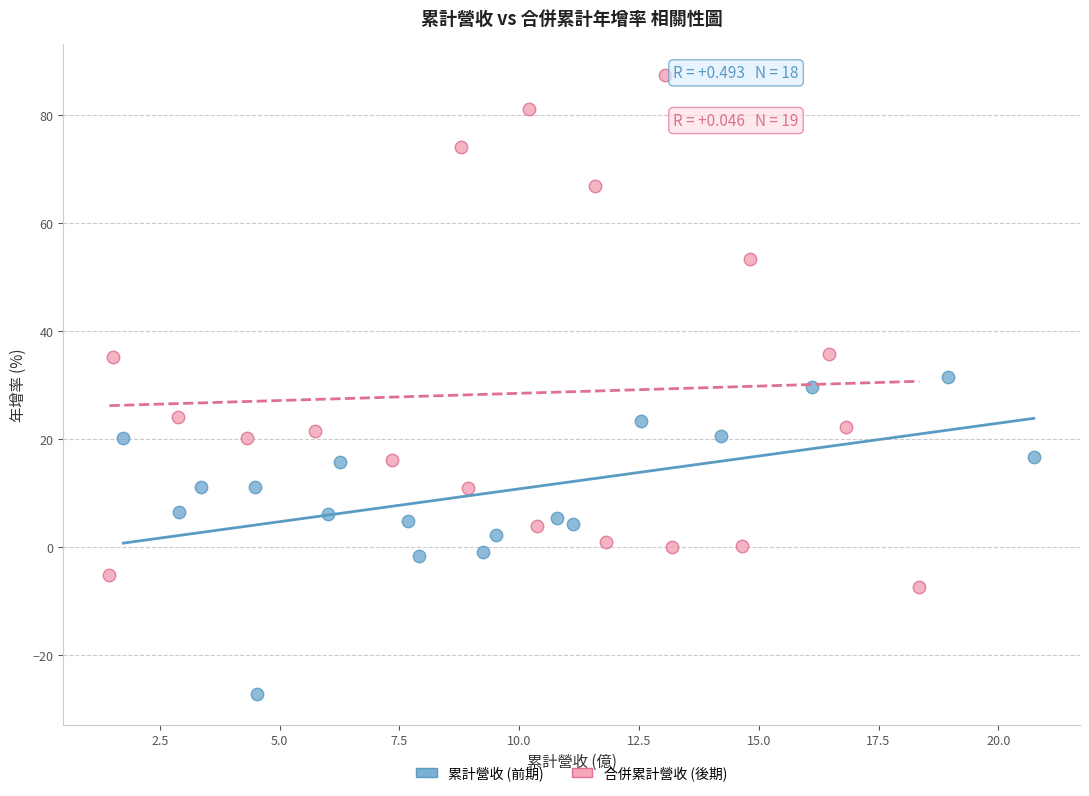

Which series reaches the minimum Y coordinate?

累計營收 (前期)